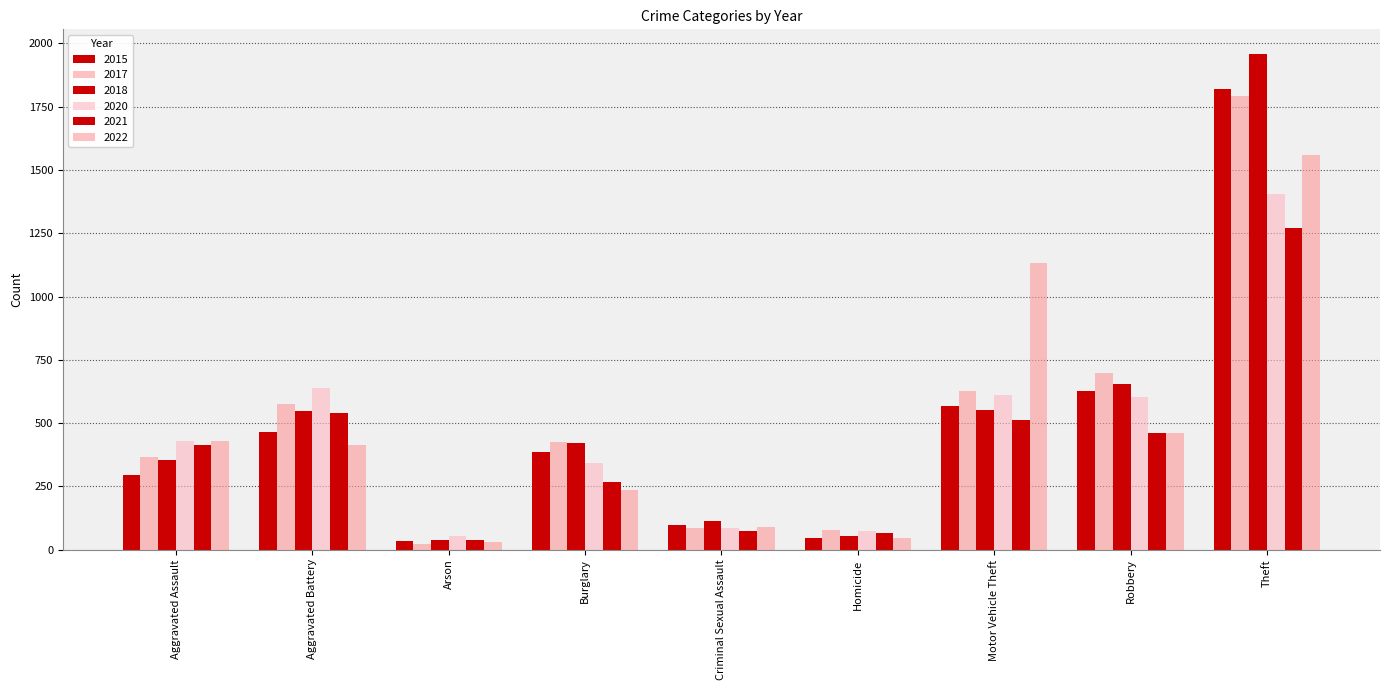

How many data points in 2020 are less than 430?

4